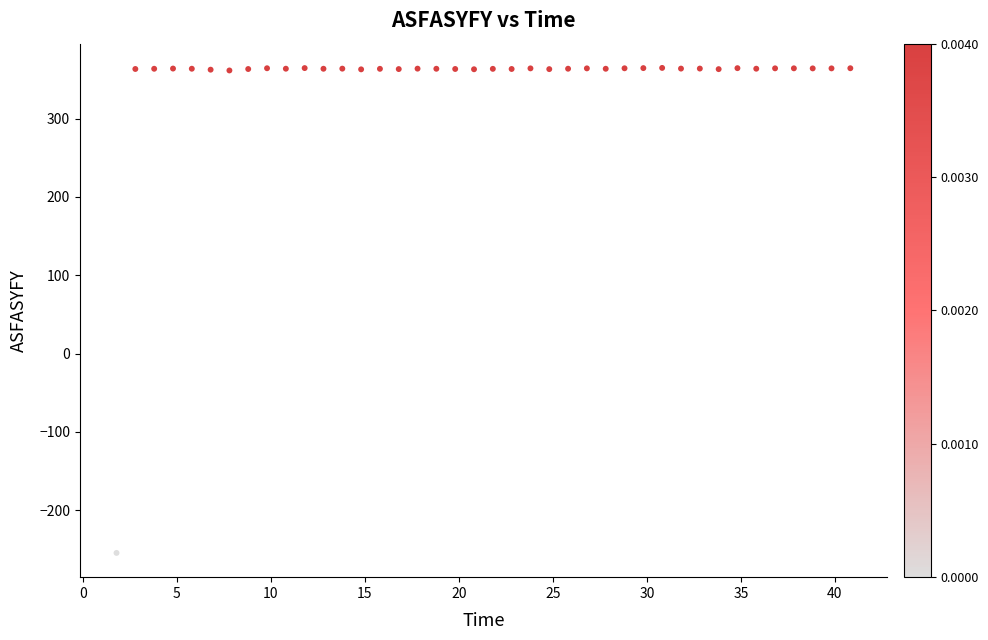

What is the range of Y values (max minus min)?

619.0